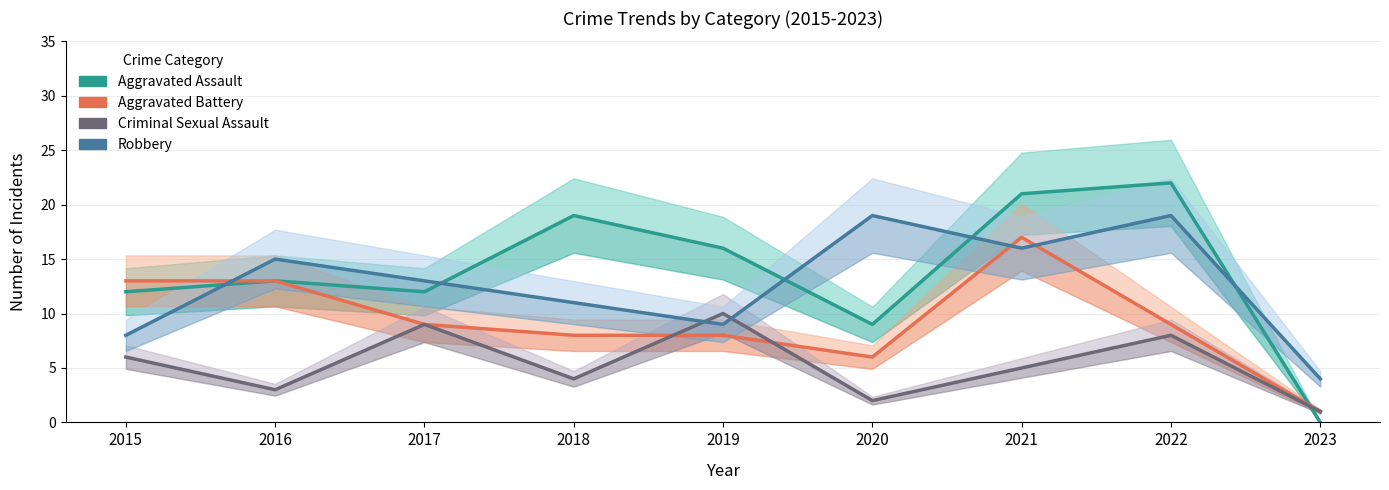

How many interior local peaks does the Aggravated Assault series have?

3